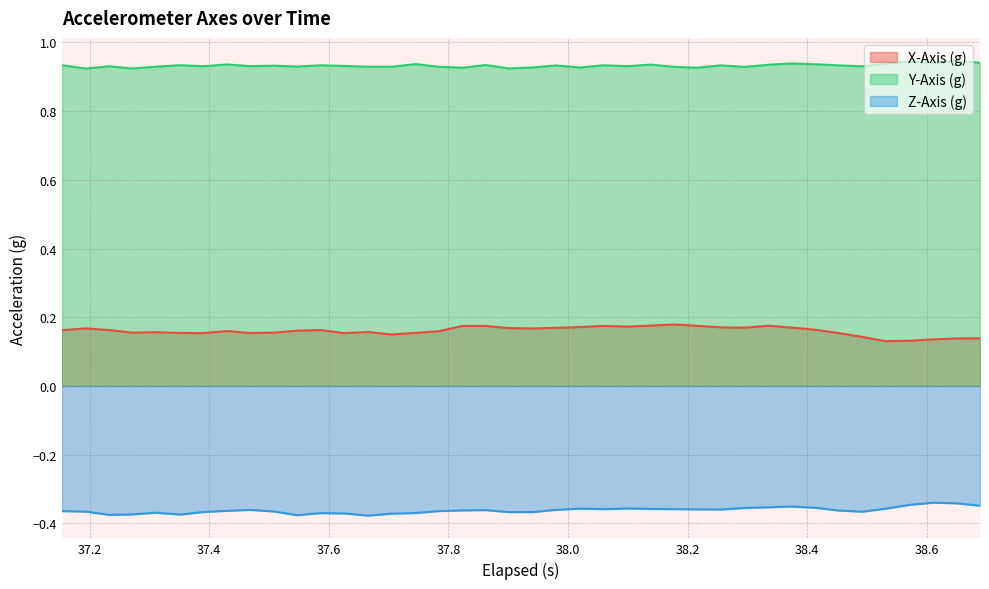

At how many categories does at least one series exceed 0?

40